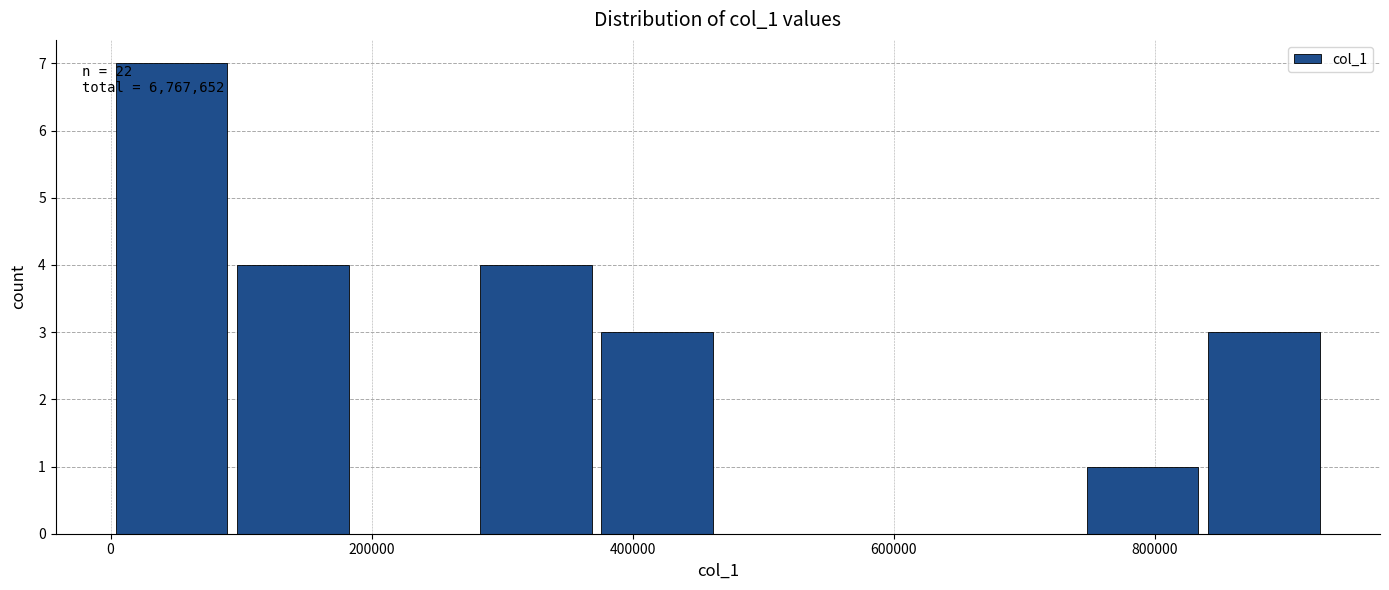

Over which range of the x-axis is the bar tallest?

0 to 100000